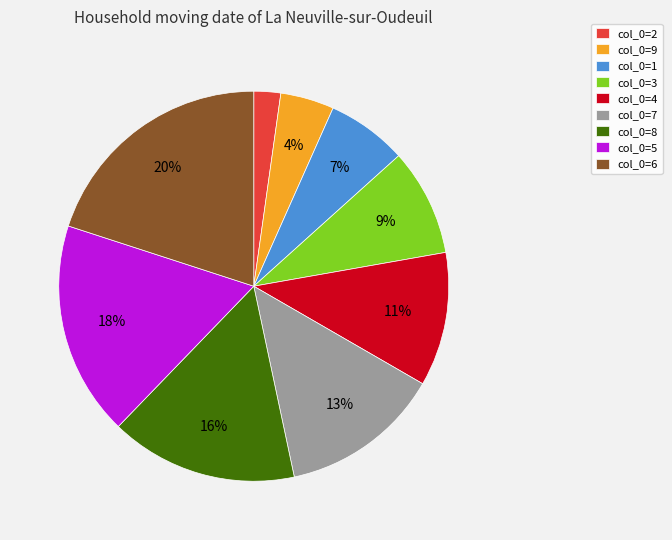

To the nearest percent, what portion does col_0=7 represent?

13%